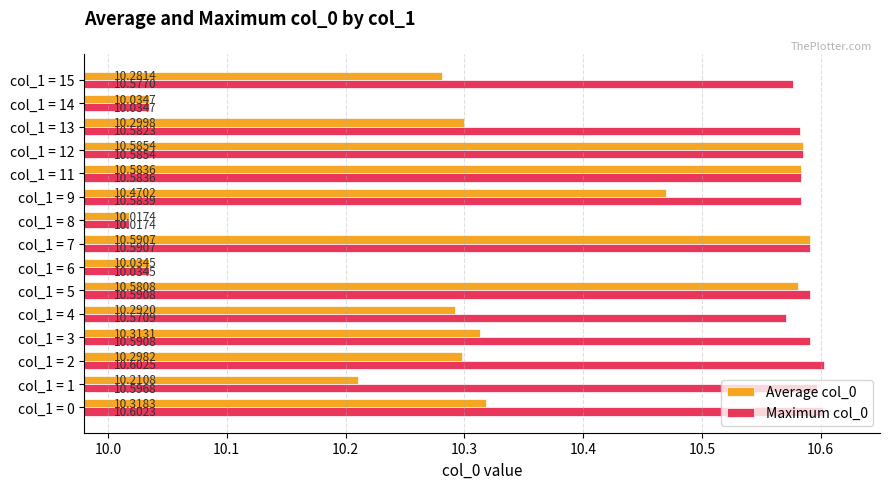

What is the average value of the Average col_0 series?

10.3